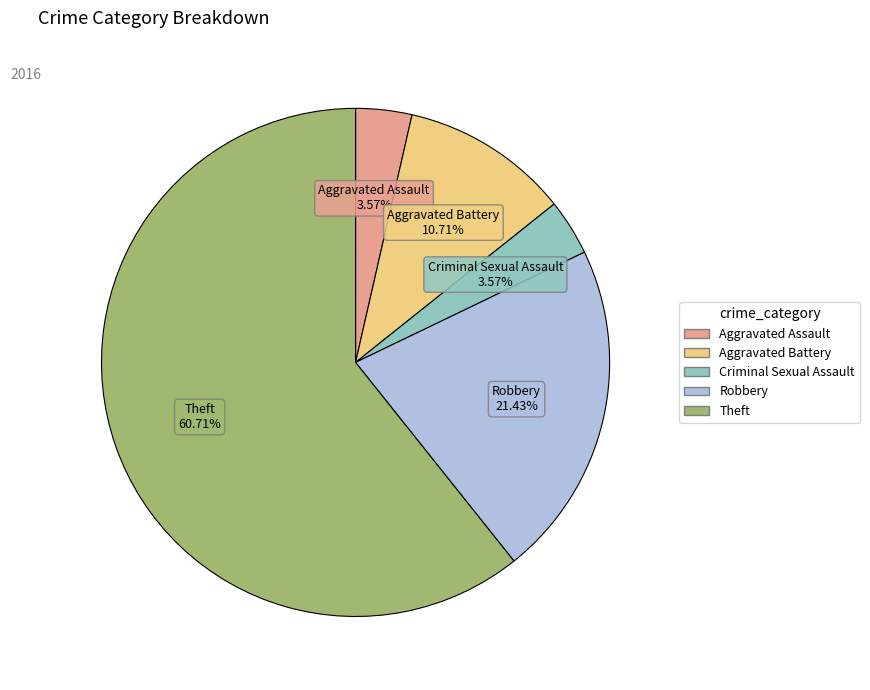

Count the number of slices in the pie.

5